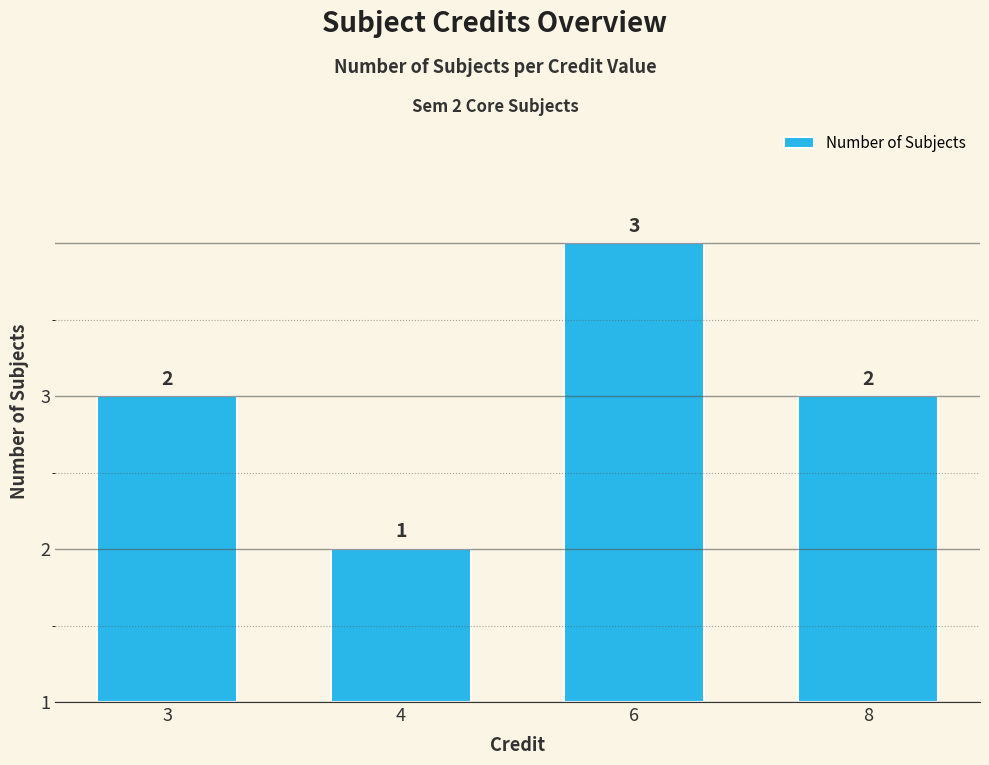

The chart shows a value of 1 at 4. True or false?

True